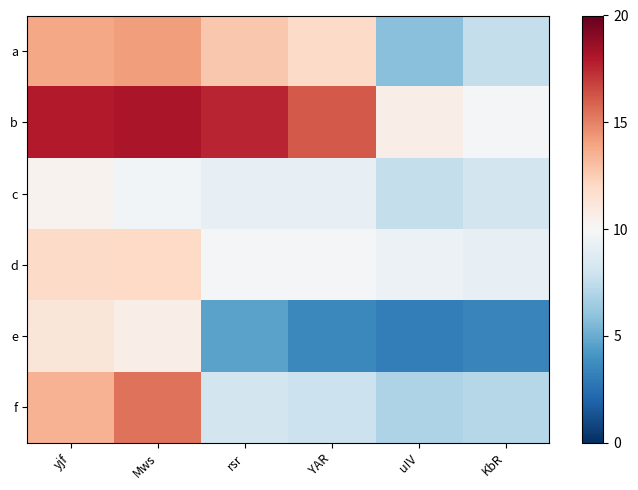

Which has a higher value, KbR or u!V?

KbR